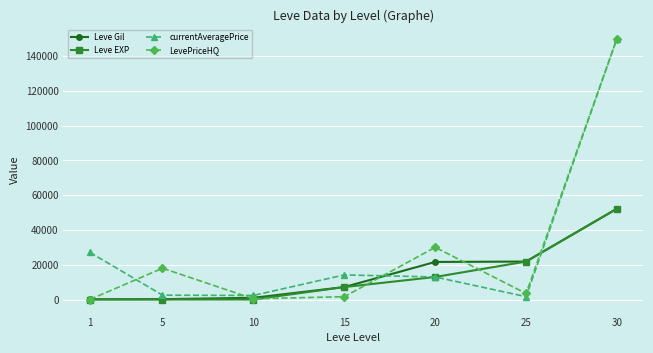

What is the value of the LevePriceHQ point at the 6th from the left?

3500